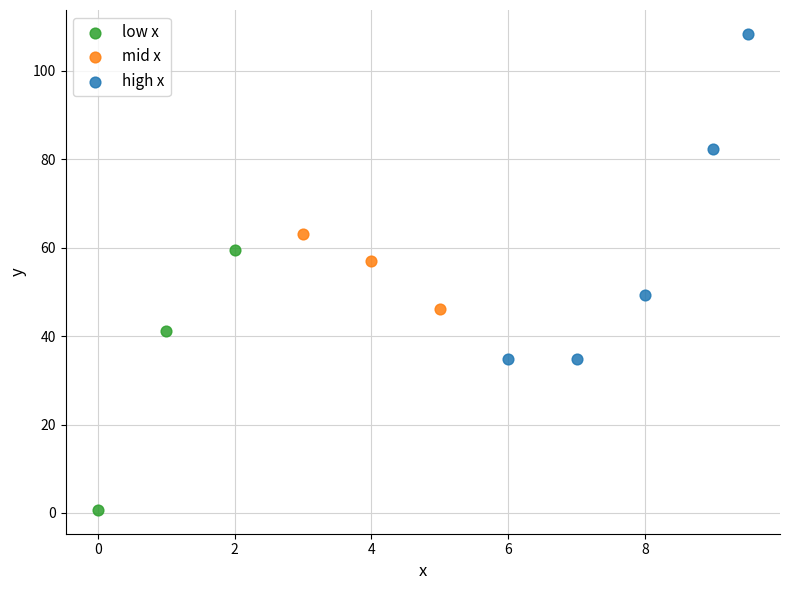

Which series has the widest spread of Y values?

high x